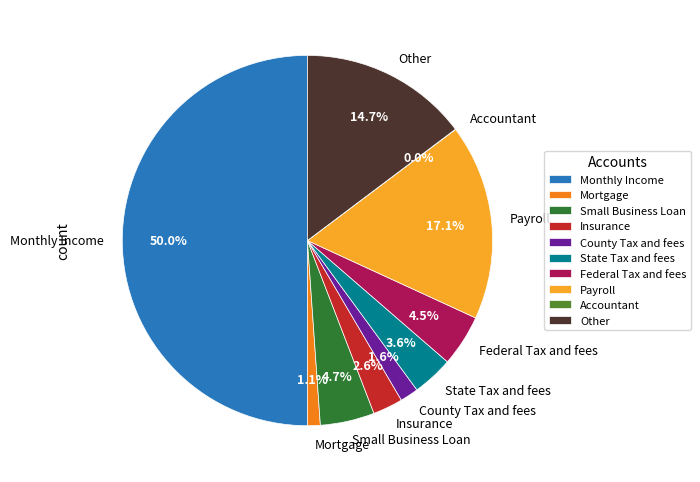

Which has a higher value, Small Business Loan or Insurance?

Small Business Loan